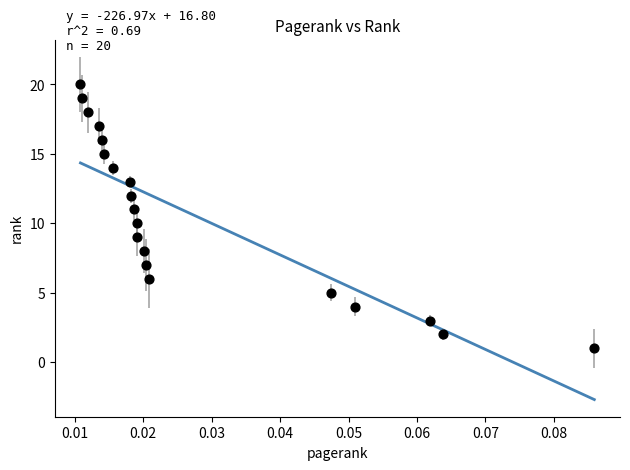

What is the range of Y values (max minus min)?

19